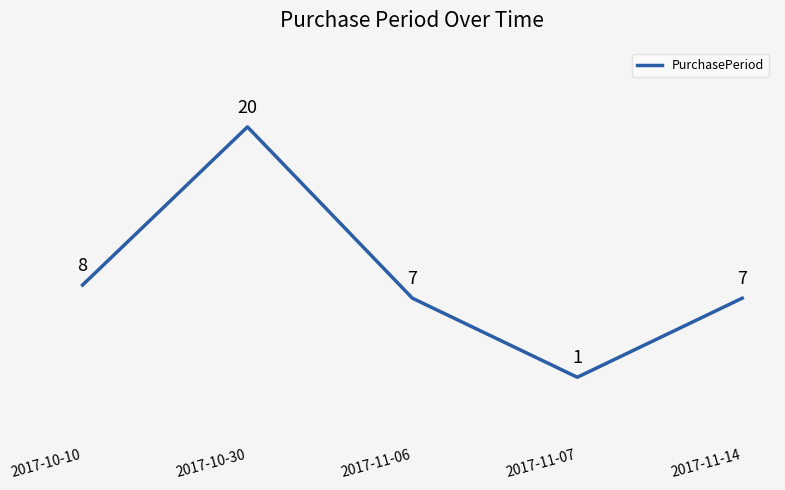

What is the difference between the maximum and minimum values?

19